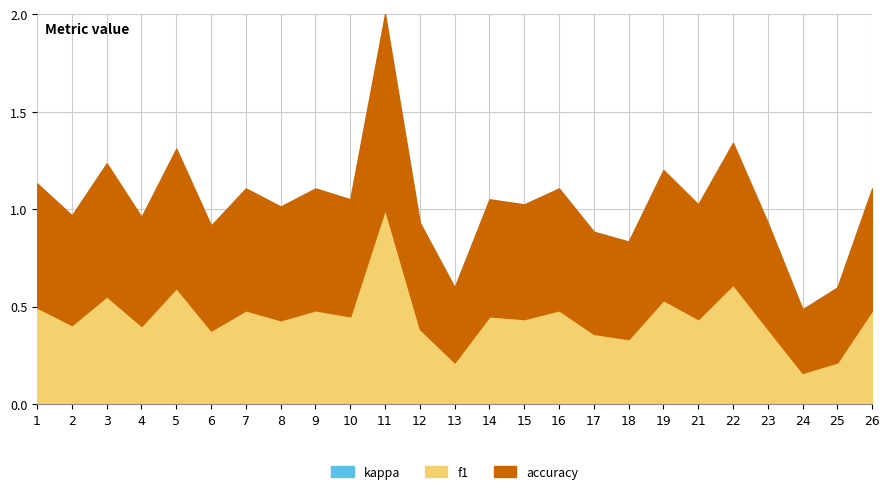

Where is f1 nearest to the value 0?

24